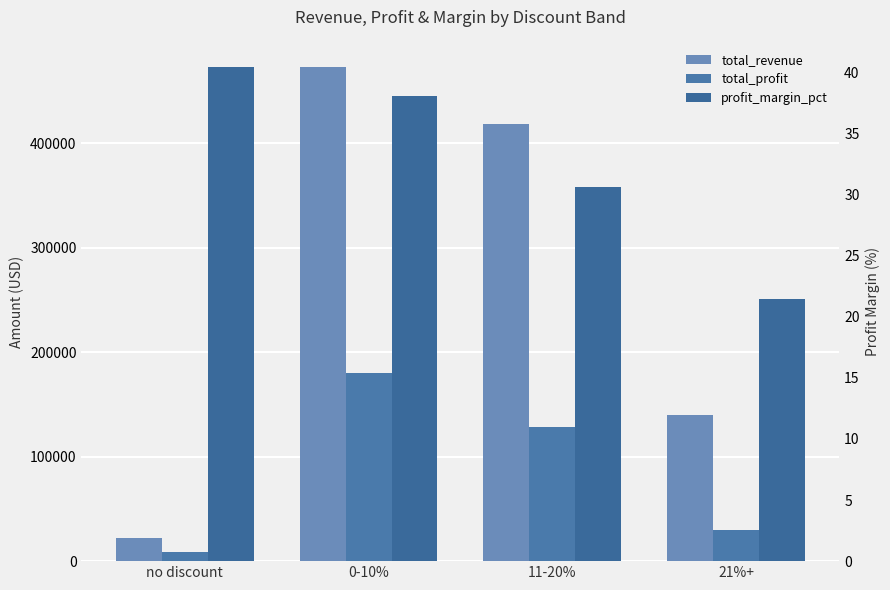

What is the difference between the maximum and second lowest values in the total_revenue series?

332932.8